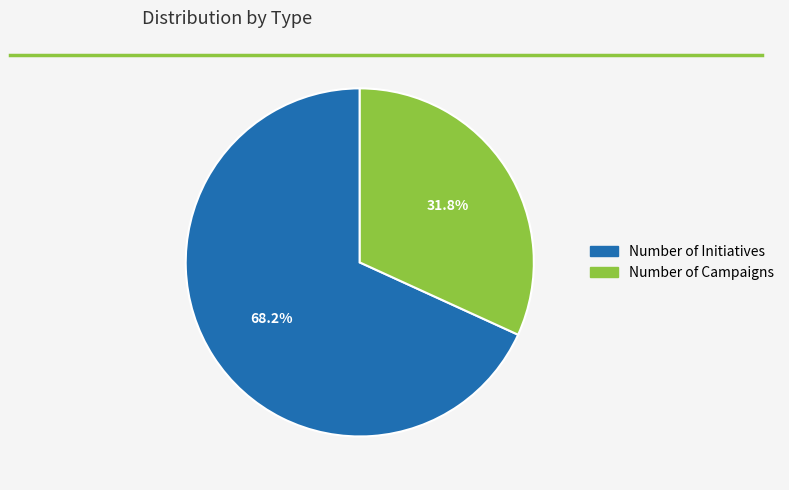

What percentage is the Number of Initiatives slice, to the nearest percent?

68%